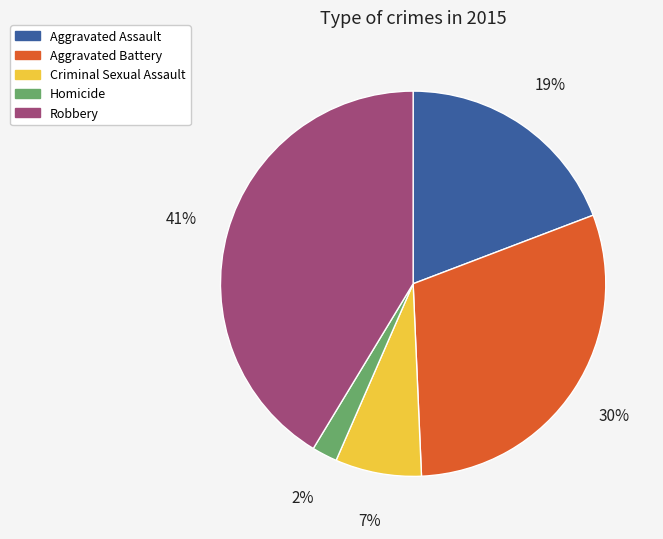

To the nearest percent, what percentage of the pie is Aggravated Battery?

30%